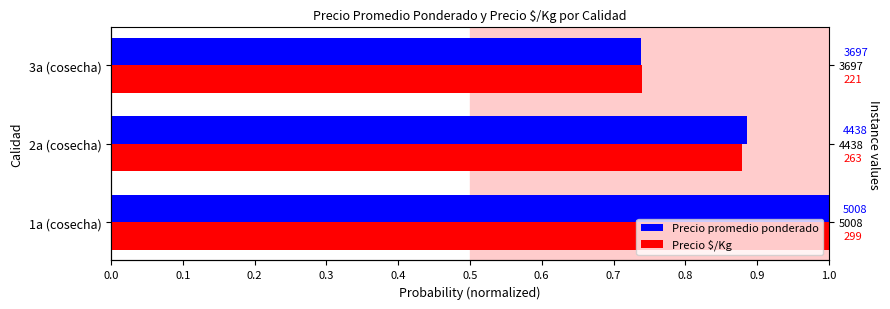

Does the chart contain stacked bars?

No